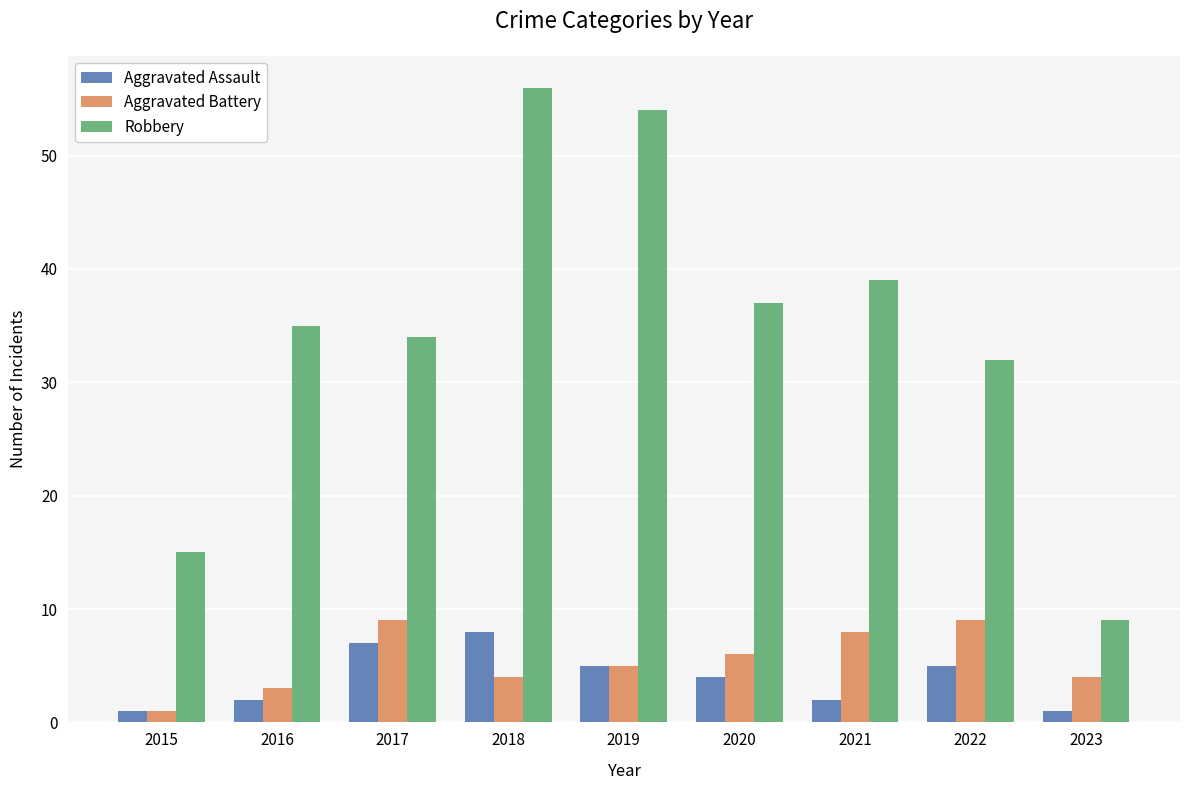

What is the maximum value for Aggravated Battery?

9